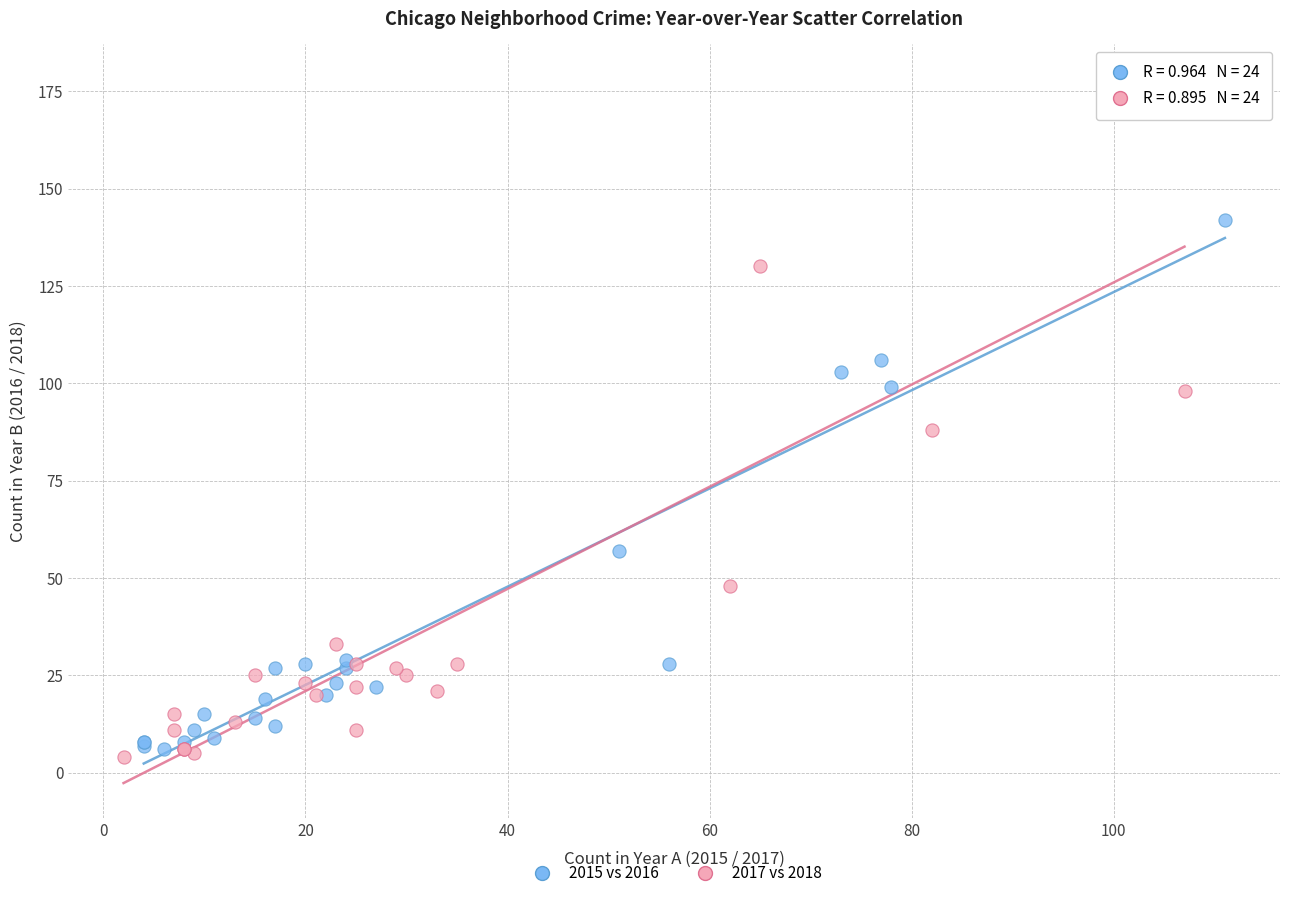

Which series reaches the maximum Y coordinate?

2017 vs 2018